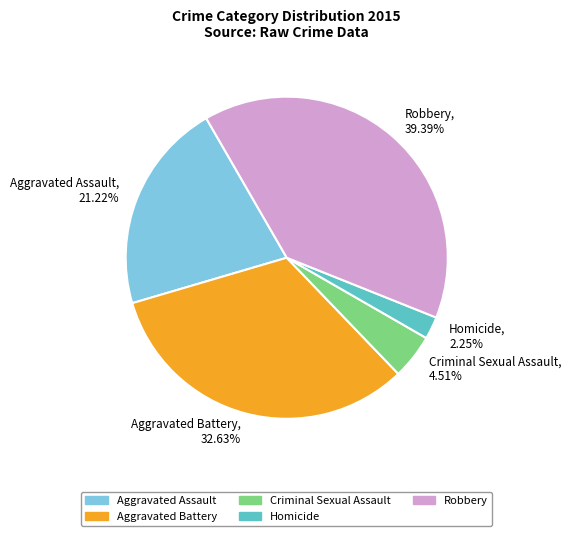

Which slice is the smallest?

Homicide